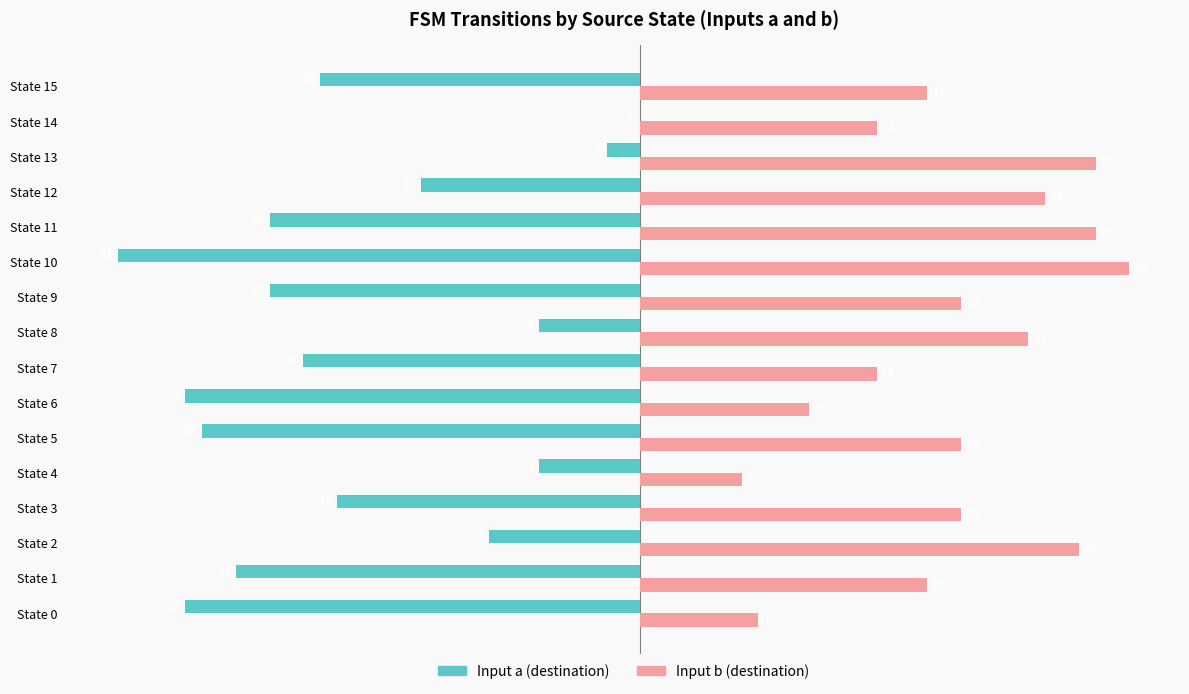

Which series changed the most between State 8 and State 15?

Input a (destination)